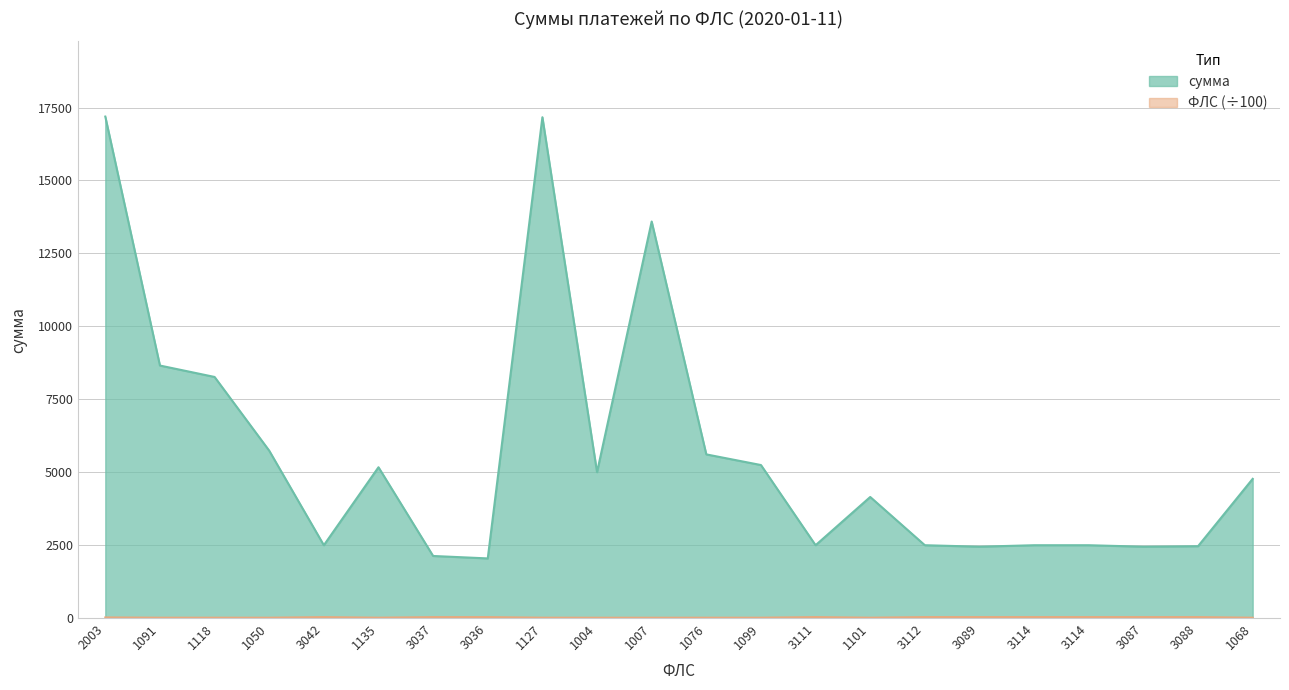

What is the sum of the сумма values at 1076 and 1091?

14265.9